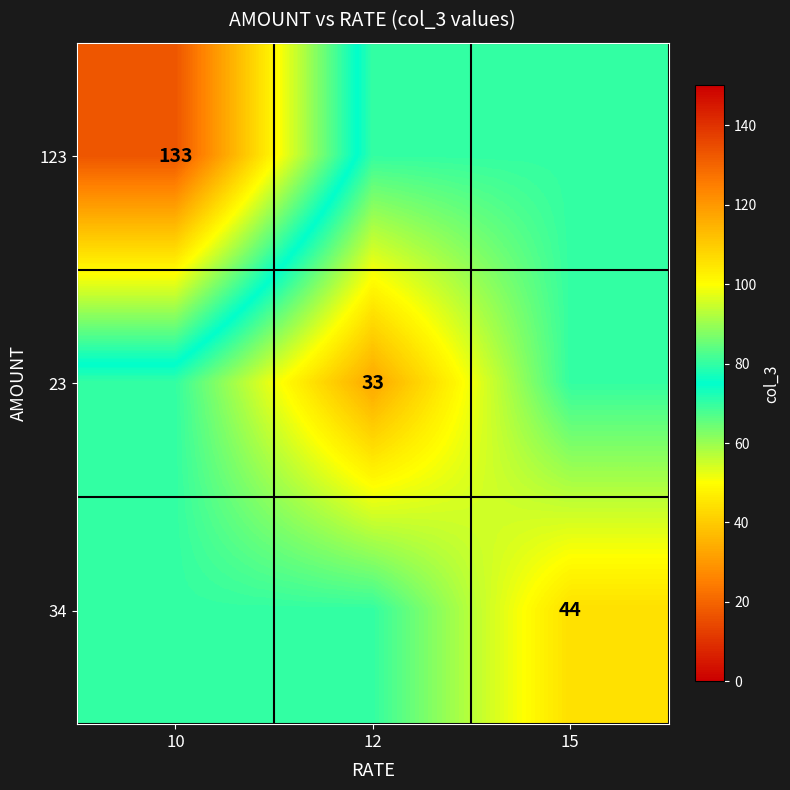

The 34 series shows 13 at 15. True or false?

False